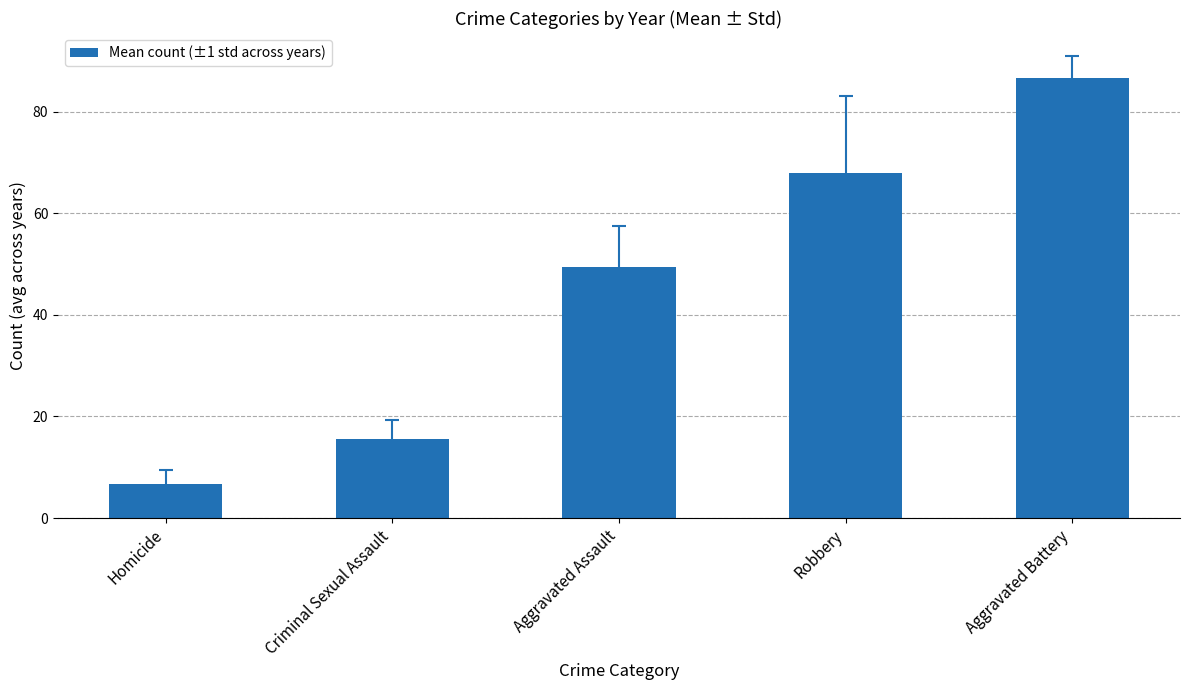

What is the label of the 1st bar from the right?

Aggravated Battery